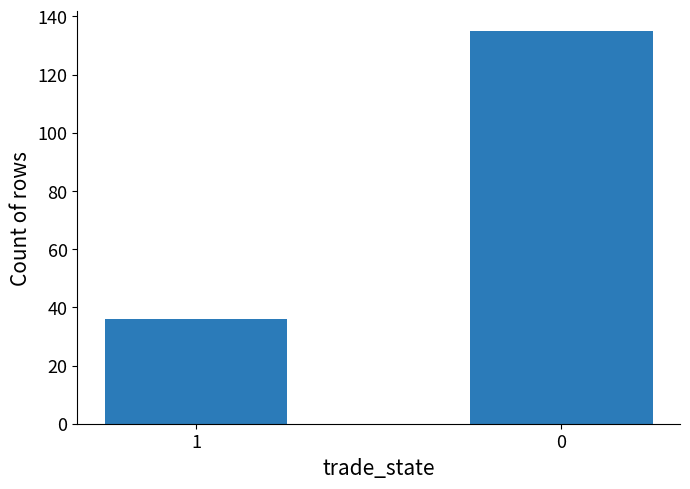

List the labels in order of value, largest first.

0, 1